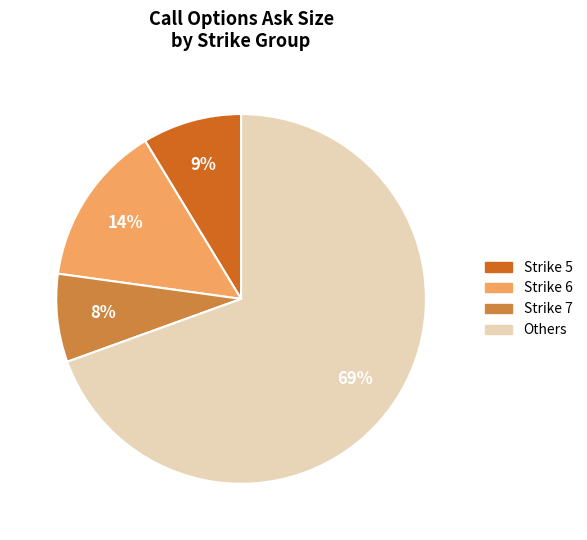

To the nearest percent, what is the combined percentage of Strike 5 and Others?

78%